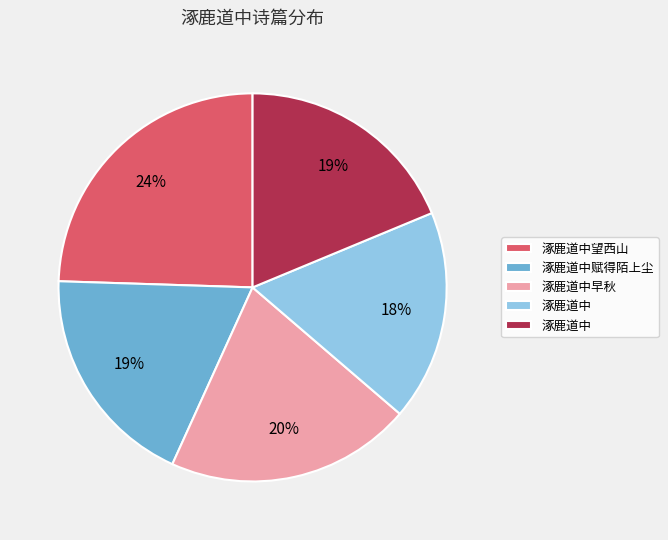

How many segments does this pie chart have?

5